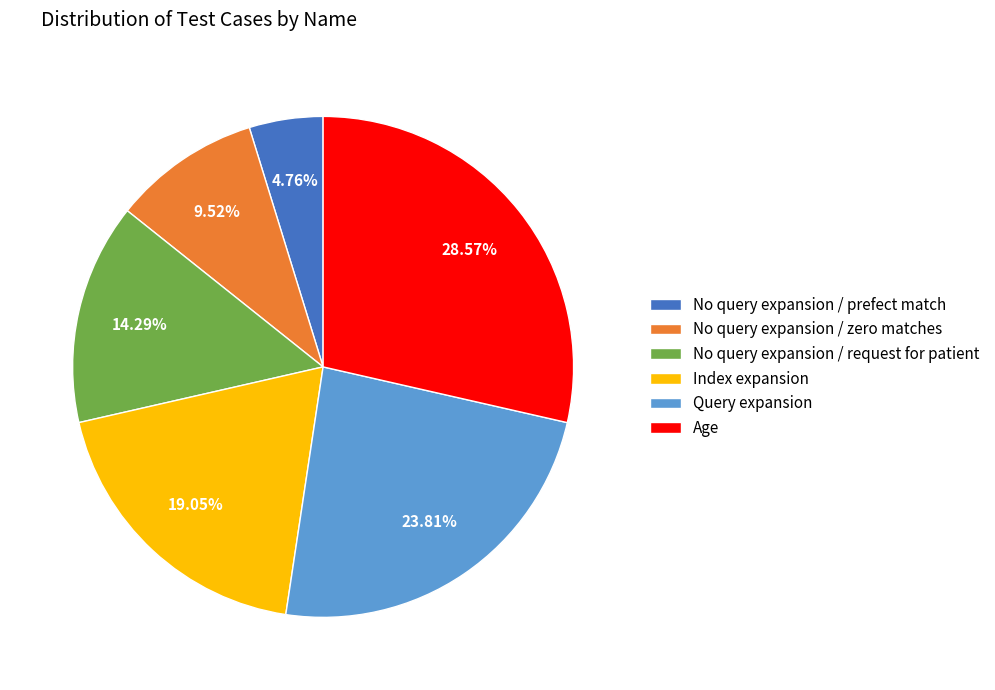

Rank the categories by value from lowest to highest.

No query expansion / prefect match, No query expansion / zero matches, No query expansion / request for patient, Index expansion, Query expansion, Age